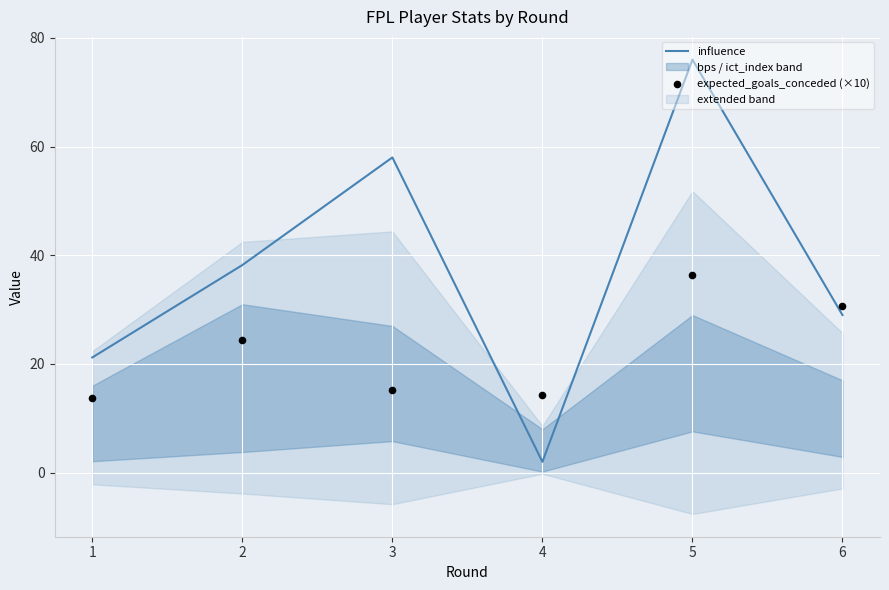

At how many categories does at least one series exceed 66?

1